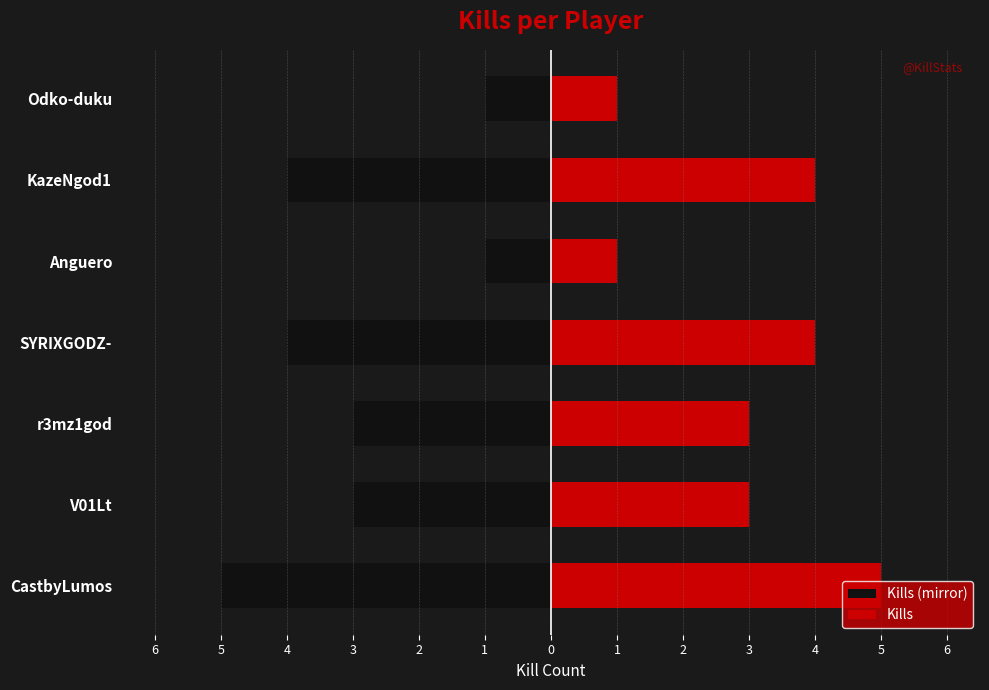

Count the number of categories in the chart.

7